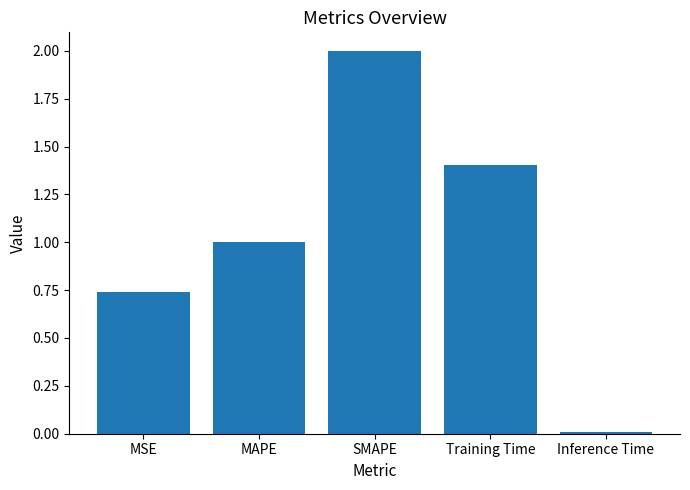

Rank the categories by value from highest to lowest.

SMAPE, Training Time, MAPE, MSE, Inference Time